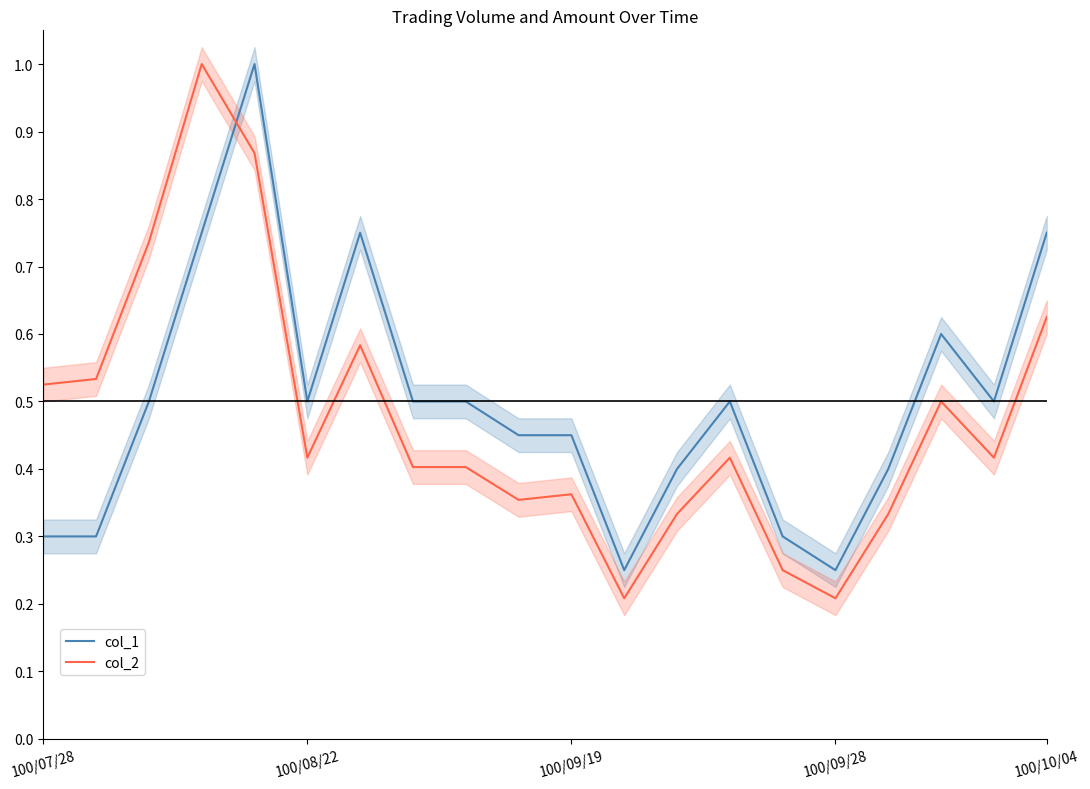

True or false: col_2 and col_1 cross at least once.

True